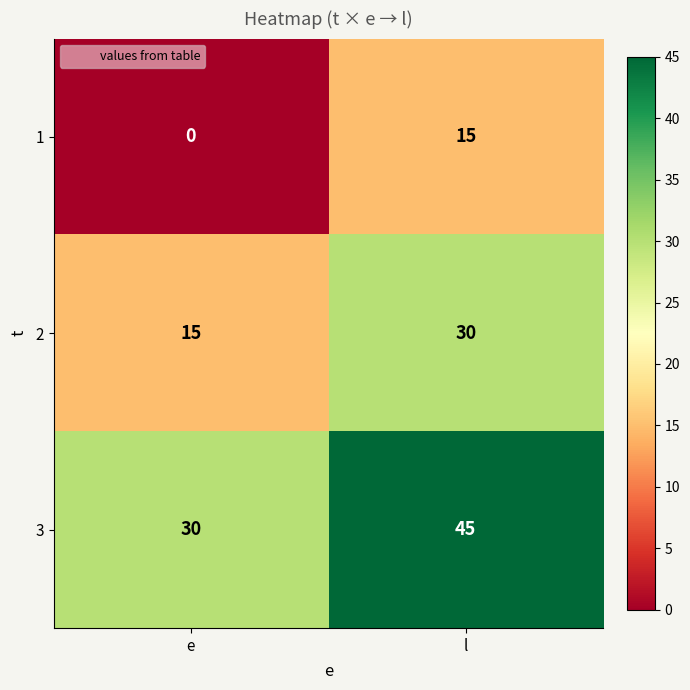

At how many categories does at least one series exceed 25?

2